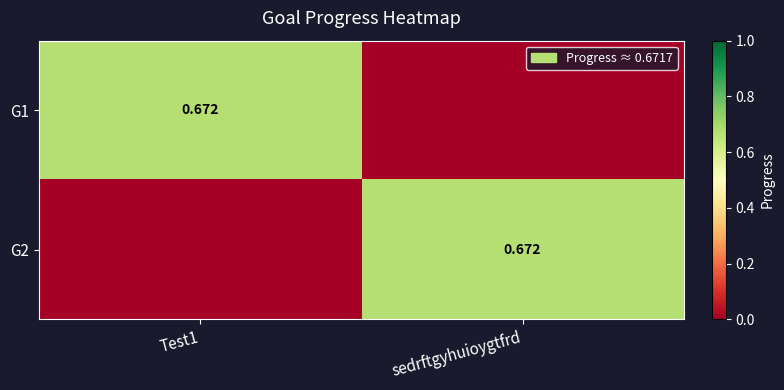

How many positive values does the G1 series have?

1